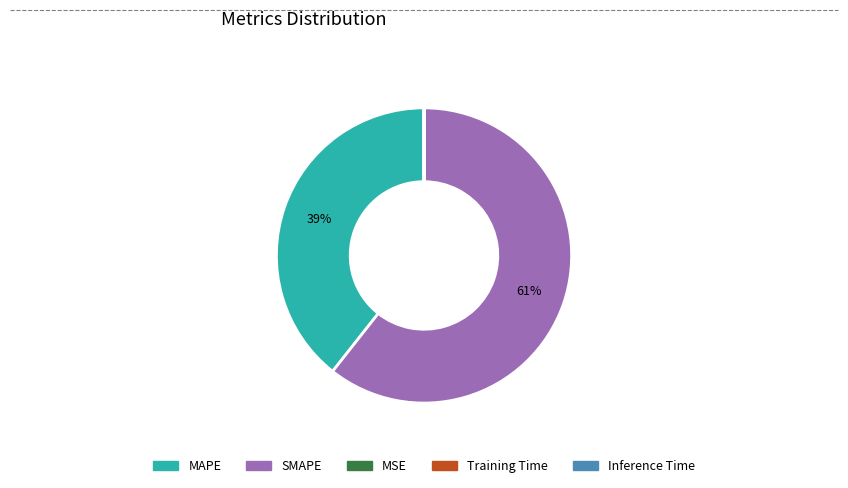

To the nearest percent, what is the difference between the largest and smallest slice percentages?

61%